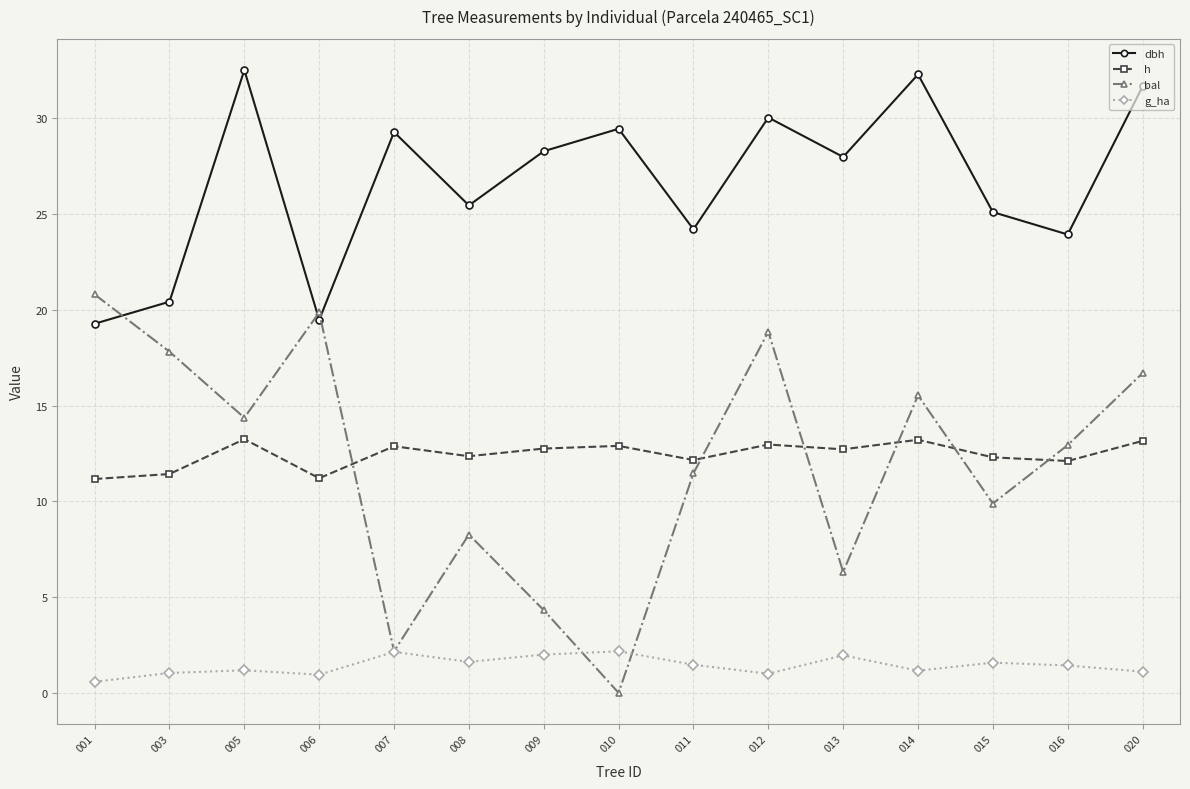

At which label is bal closest to 10?

015